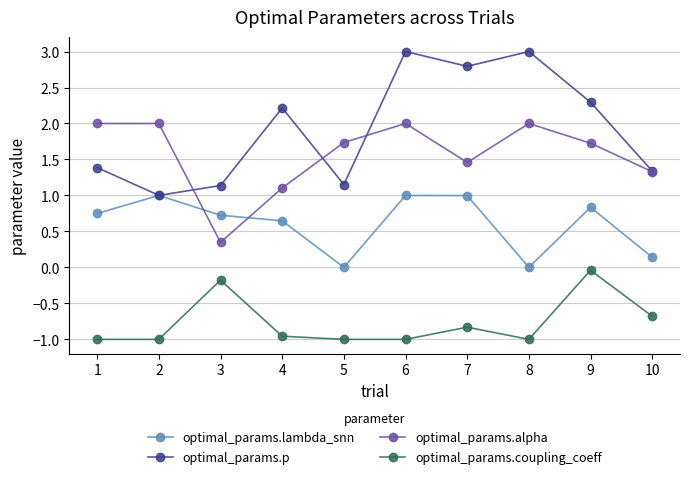

What is the smallest value displayed?

-1.0